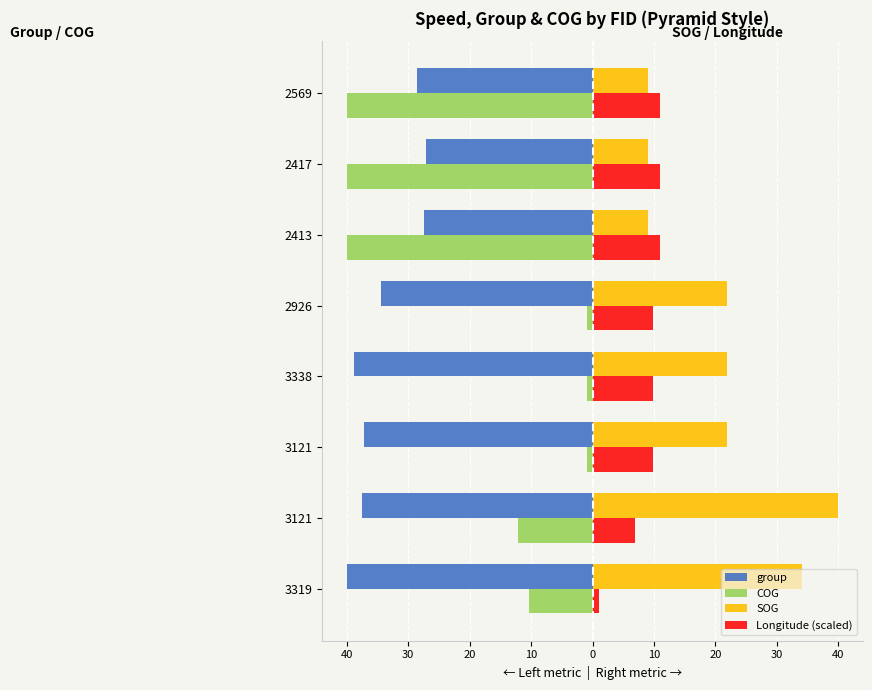

How many data points in Longitude (scaled) are less than 9?

2